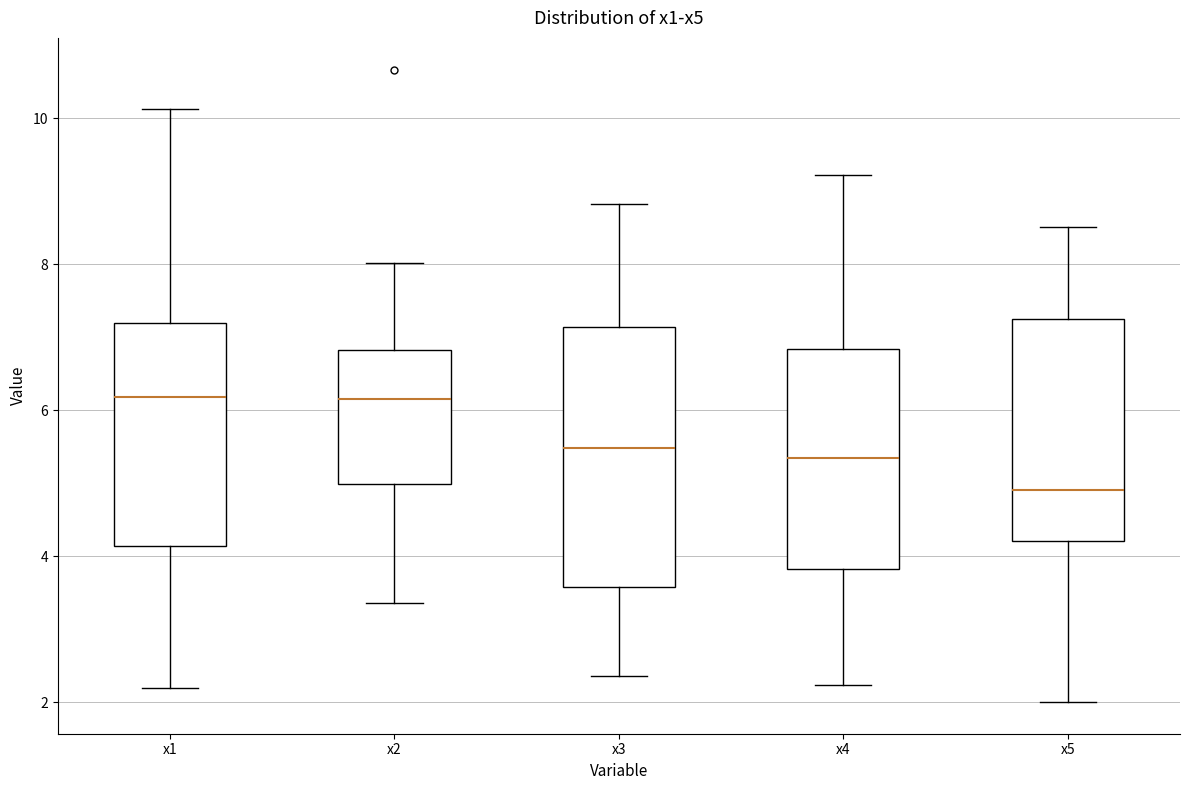

Reading left to right, transcribe this box plot: for each box, give where its median line is, the range the box spans, and where its two whiskers end, as read against the y-axis. The values are not printed on the chart, so give them approximately, as read against the axis.

x1: median 6.2, box 4.2 to 7.2, whiskers 2.2 to 10.2
x2: median 6.2, box 5.0 to 6.8, whiskers 3.4 to 8.0
x3: median 5.4, box 3.6 to 7.2, whiskers 2.4 to 8.8
x4: median 5.4, box 3.8 to 6.8, whiskers 2.2 to 9.2
x5: median 5.0, box 4.2 to 7.2, whiskers 2.0 to 8.6